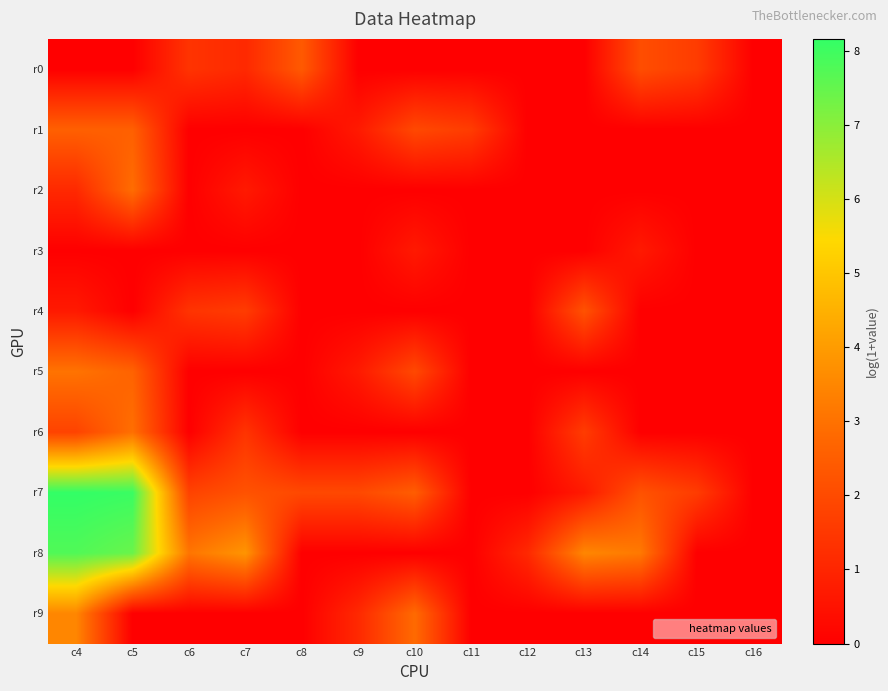

Between c8 and c11, which series saw the biggest shift?

r0